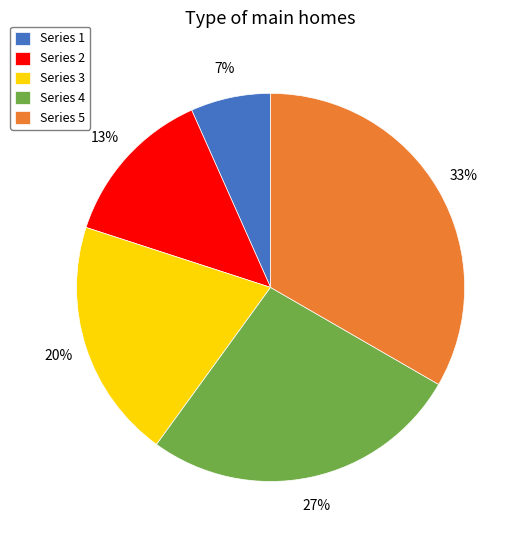

To the nearest percent, what is the combined percentage of Series 4 and Series 3?

47%